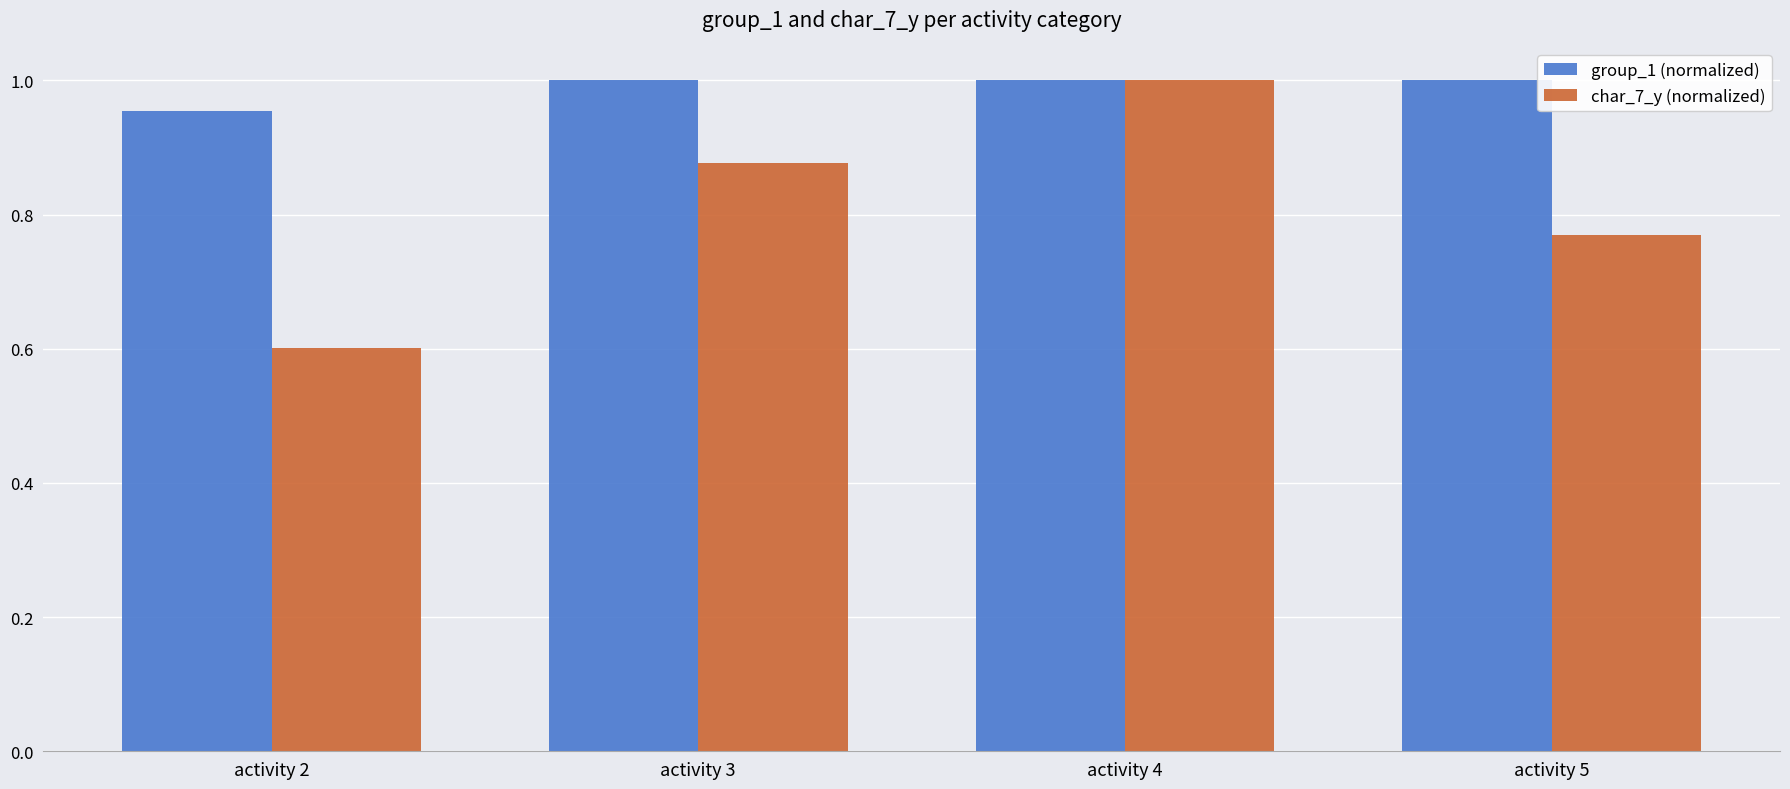

What is the sum of all char_7_y (normalized) values?

3.2